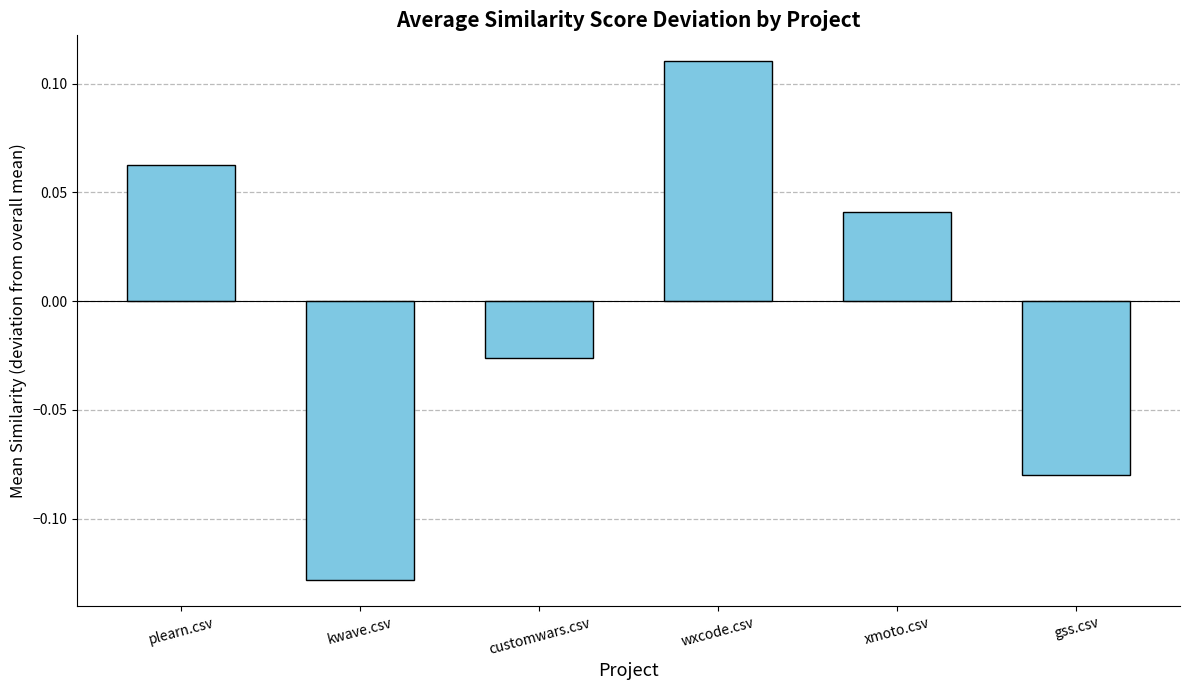

Which category has the highest value across all series?

wxcode.csv